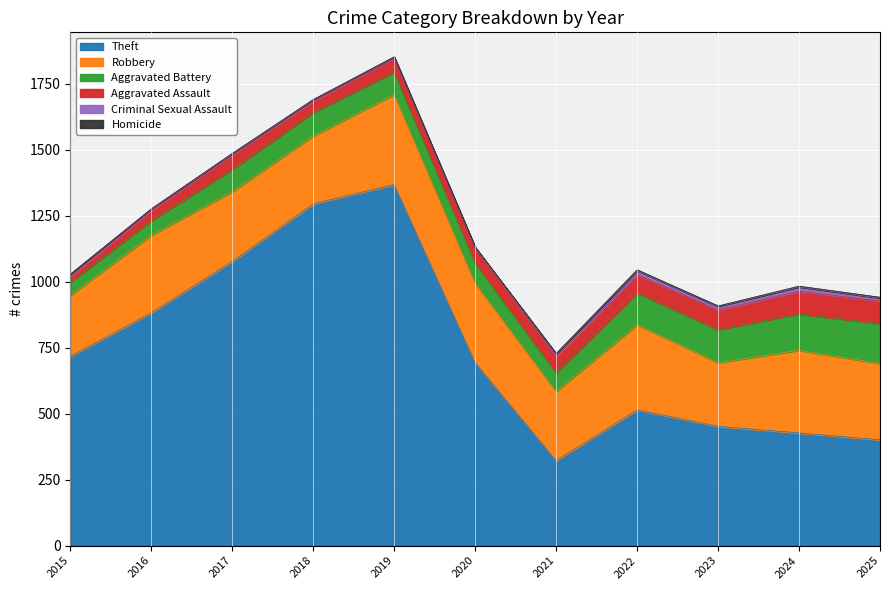

What is the difference between the highest and lowest values at 2025?

398